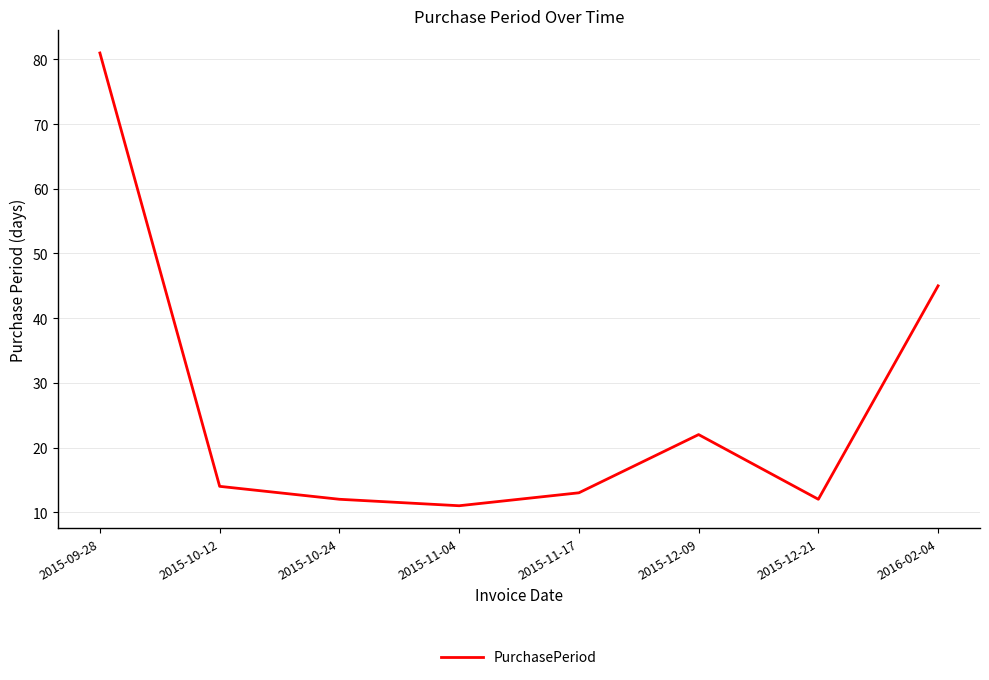

What position from the right is 2015-11-04?

5